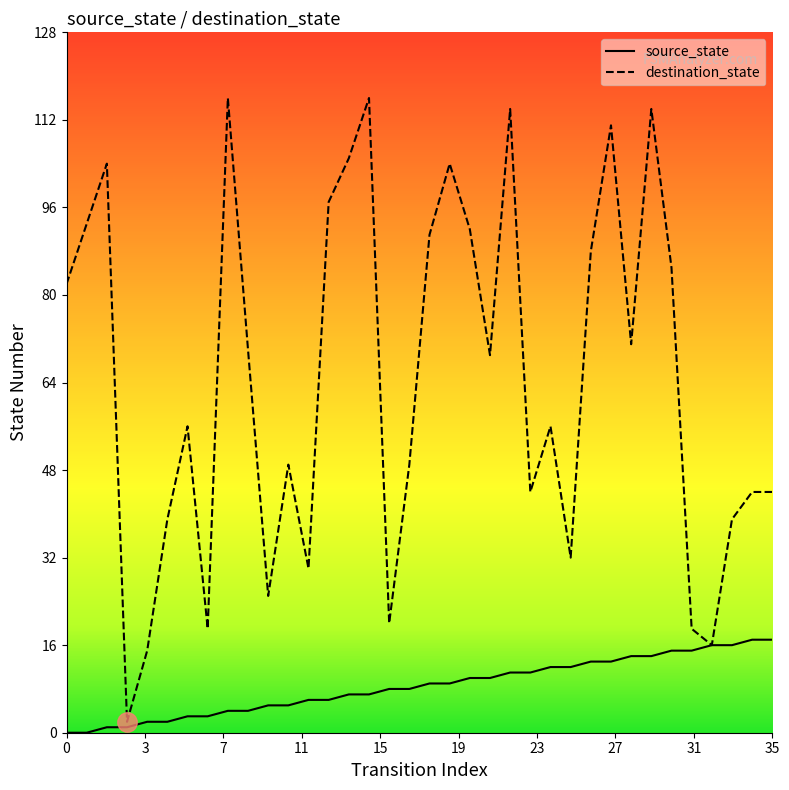

What is the sum of all destination_state values?

2320